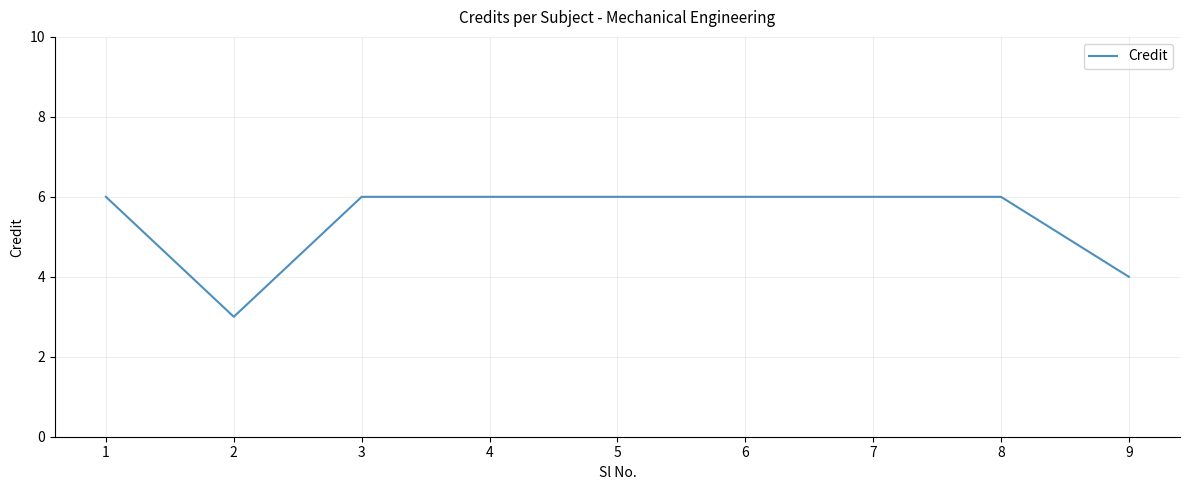

What is the maximum value shown in the chart?

6